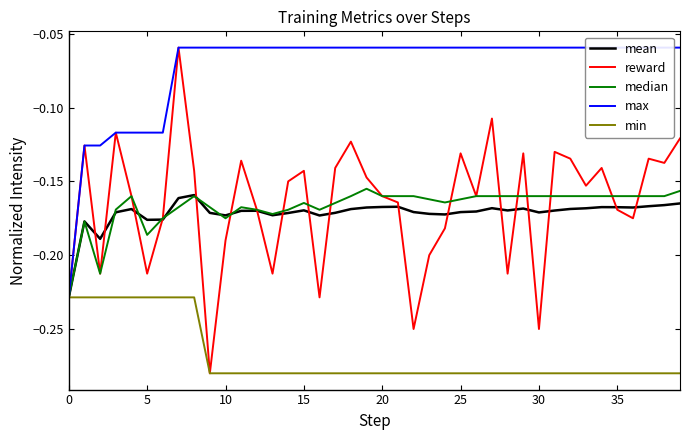

Count the number of categories in the chart.

40